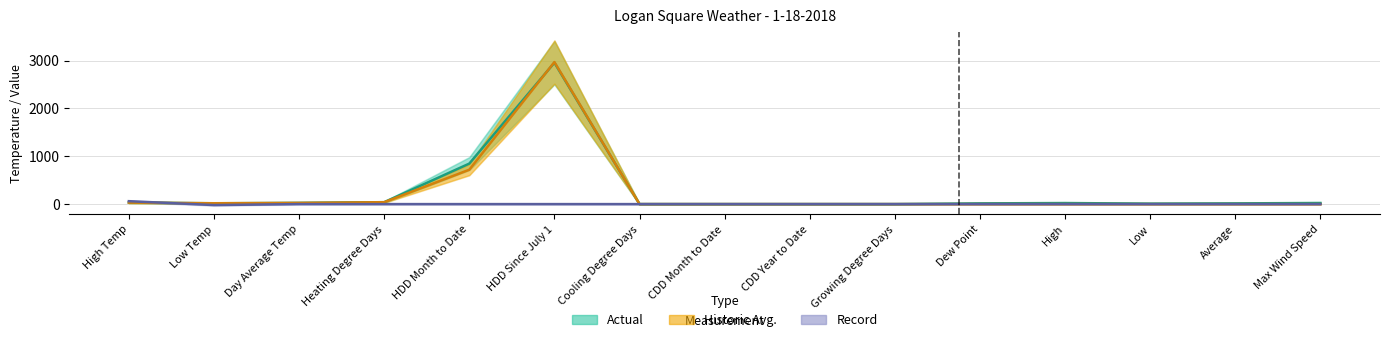

Which series changed the most between HDD Month to Date and Cooling Degree Days?

Actual